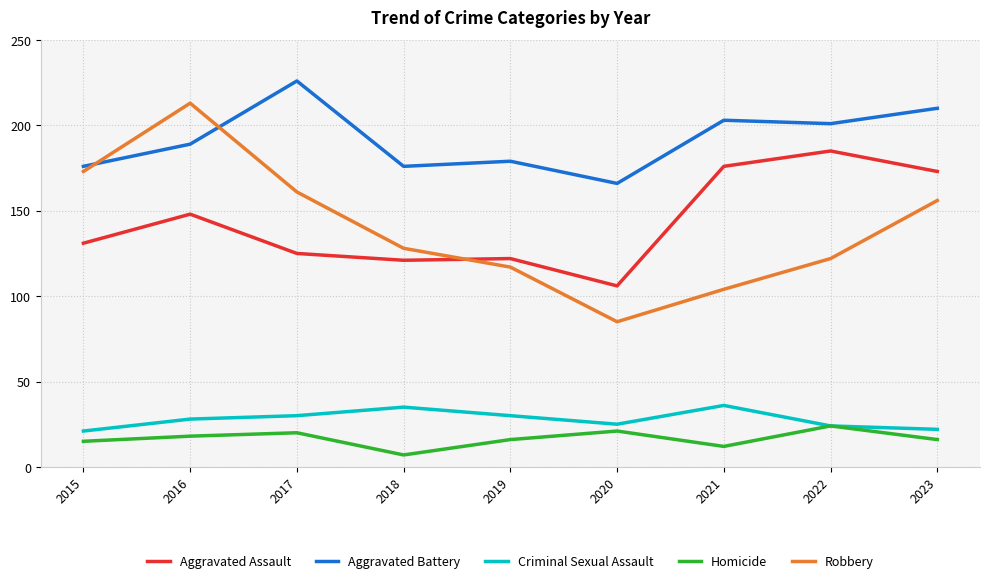

What is the approximate value of Criminal Sexual Assault at 2016, to the nearest 5?

30